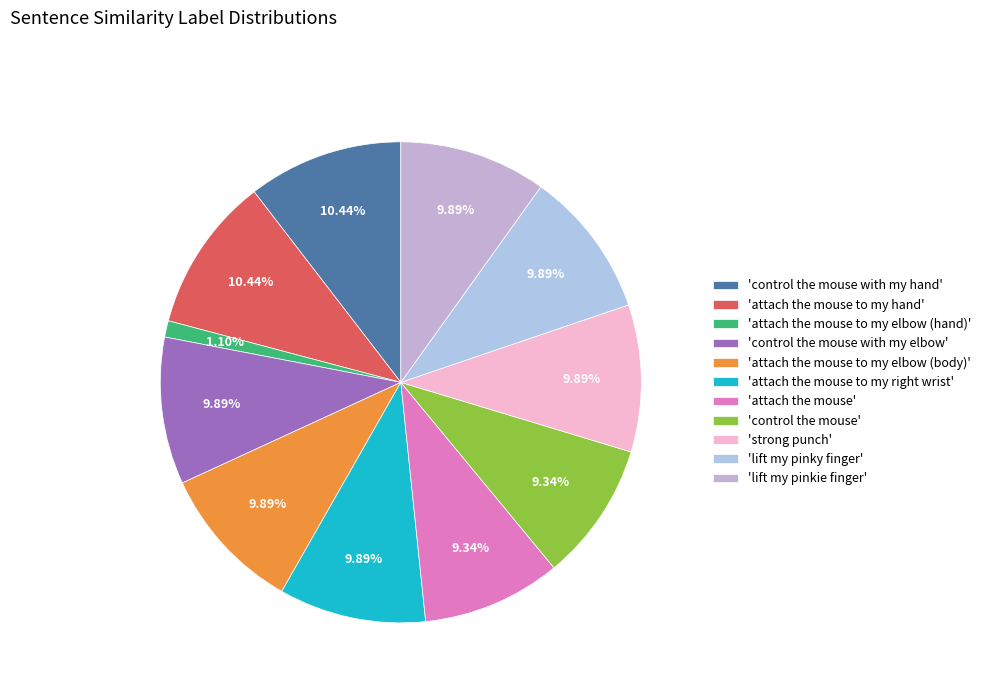

How many segments does this pie chart have?

11